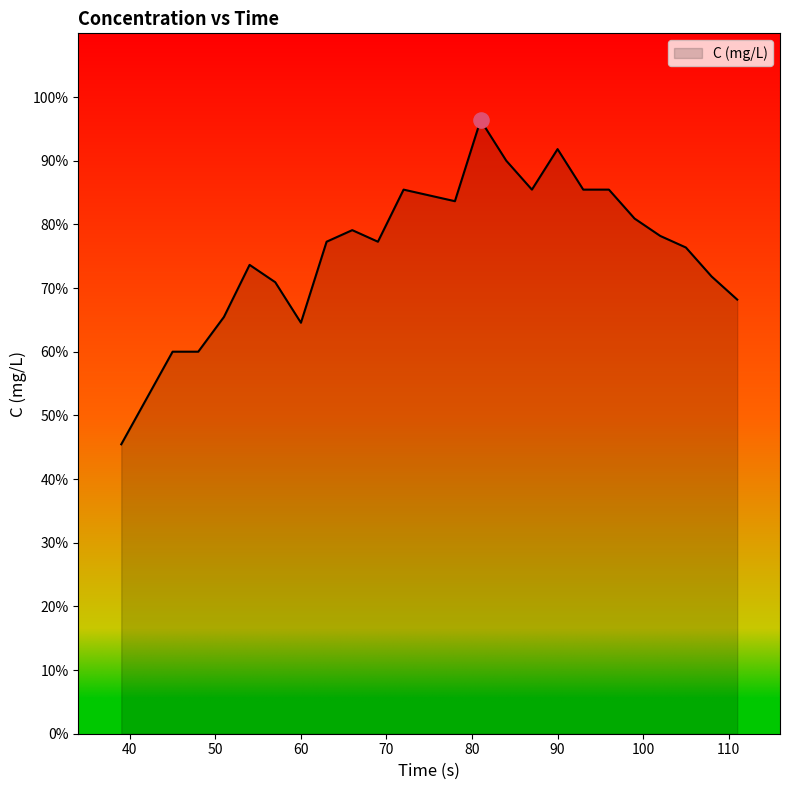

What is the minimum value shown in the chart?

45.5